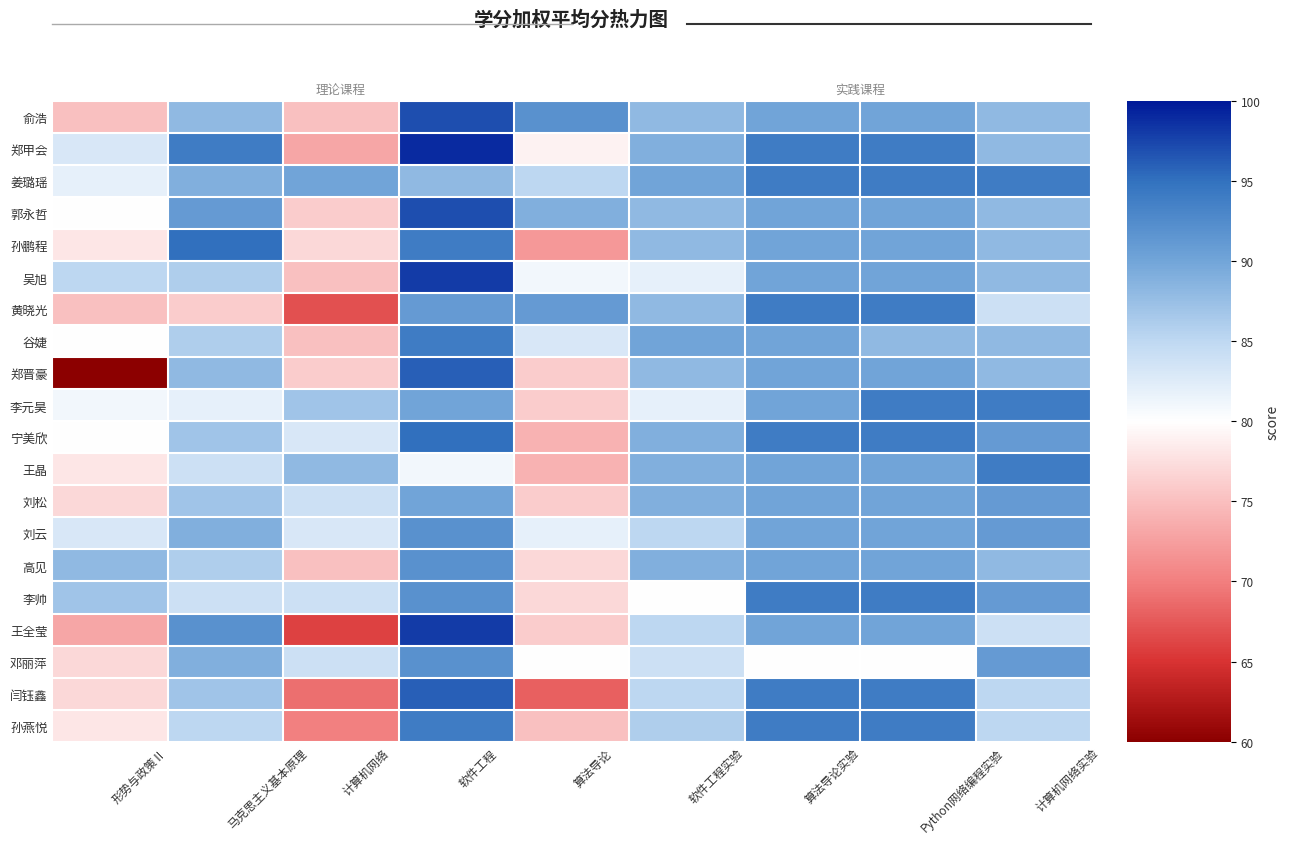

Is the value of 谷婕 at 软件工程 greater than the value of 孙鹏程 at 算法导论实验?

Yes